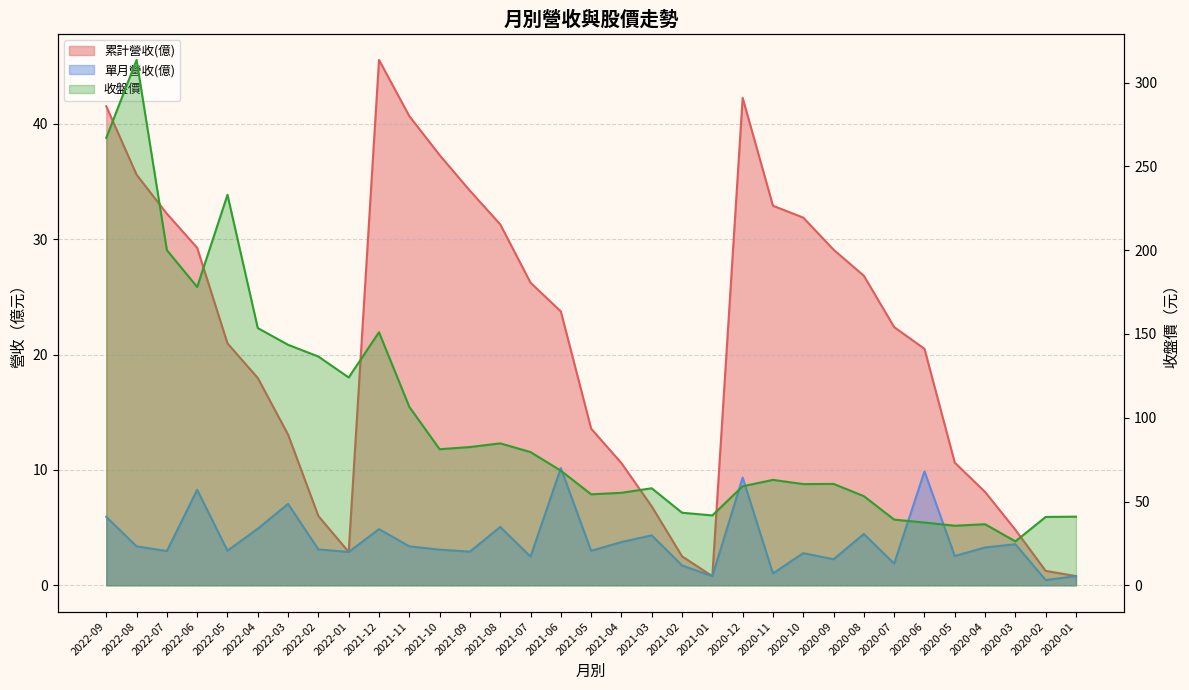

Rank the categories by 單月營收(億) value from lowest to highest.

2020-02, 2021-01, 2020-01, 2020-11, 2021-02, 2020-07, 2020-09, 2021-07, 2020-05, 2020-10, 2022-01, 2021-09, 2022-07, 2021-05, 2022-05, 2021-10, 2022-02, 2020-04, 2022-08, 2021-11, 2020-03, 2021-04, 2021-03, 2020-08, 2021-12, 2022-04, 2021-08, 2022-09, 2022-03, 2022-06, 2020-12, 2020-06, 2021-06